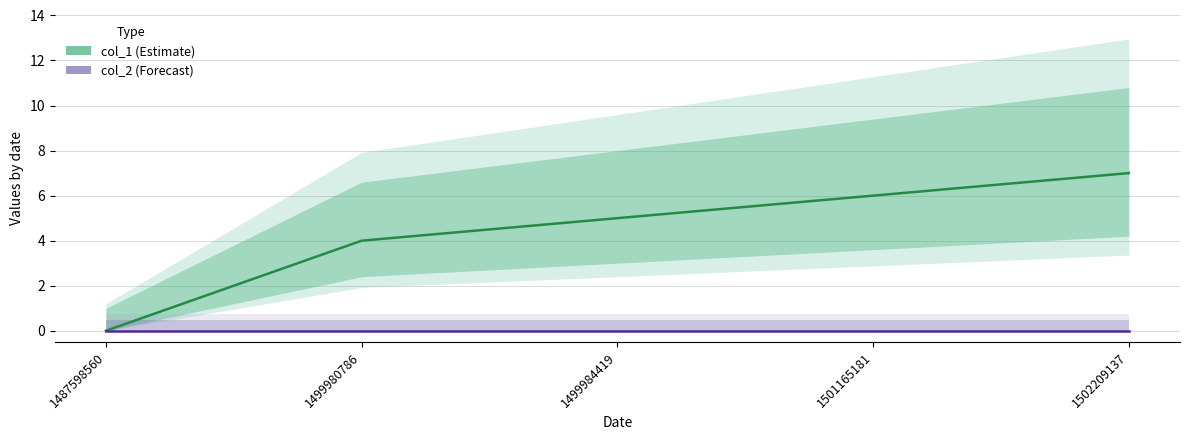

List the series in order of their peak value, lowest first.

col_2, col_1